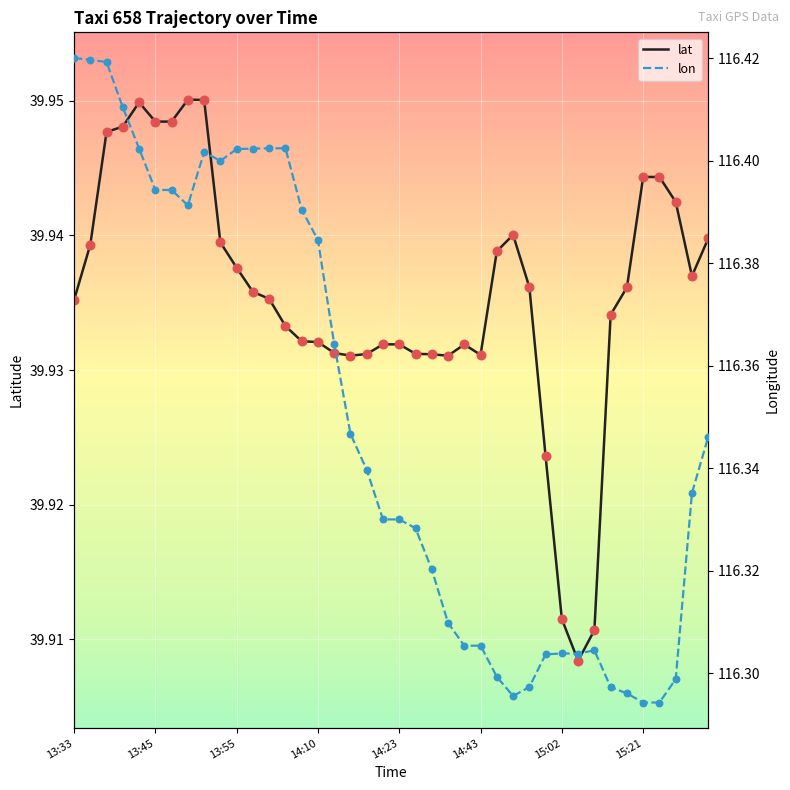

Which series has the largest Y range (max minus min)?

lon